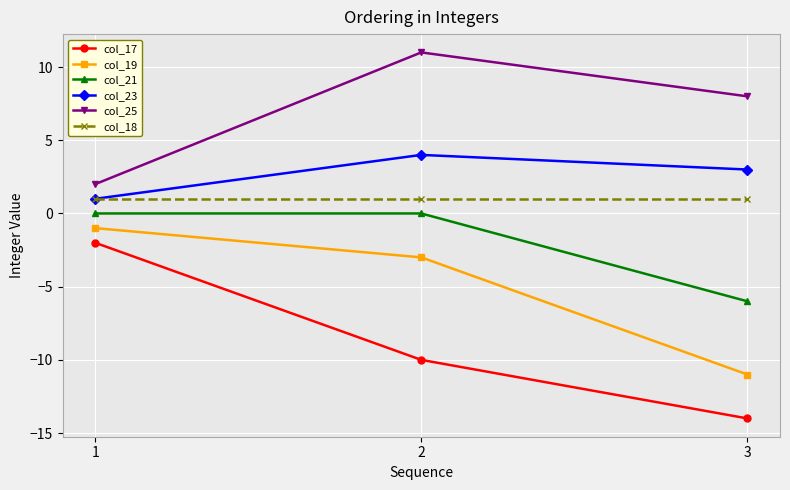

At how many categories does at least one series exceed 10?

1